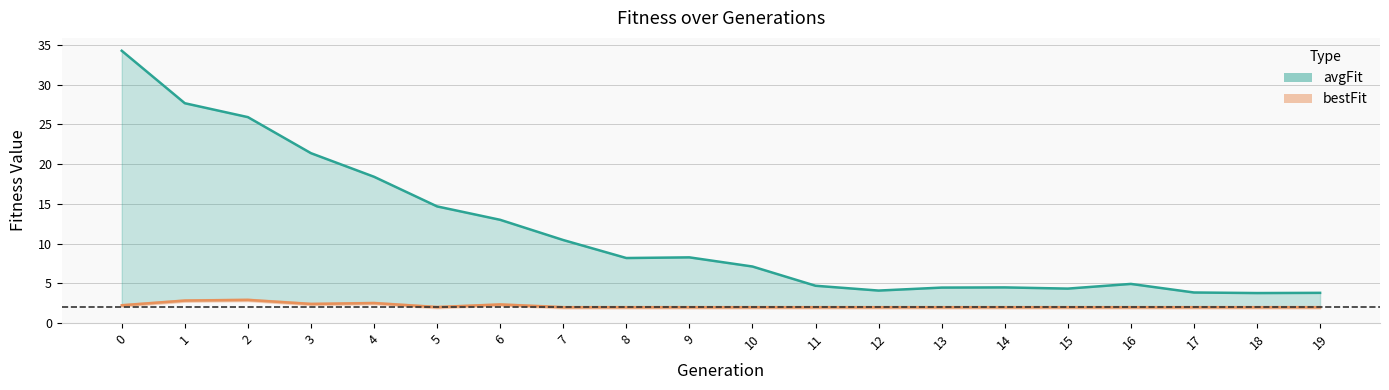

True or false: bestFit has more than 2 interior local peaks.

True